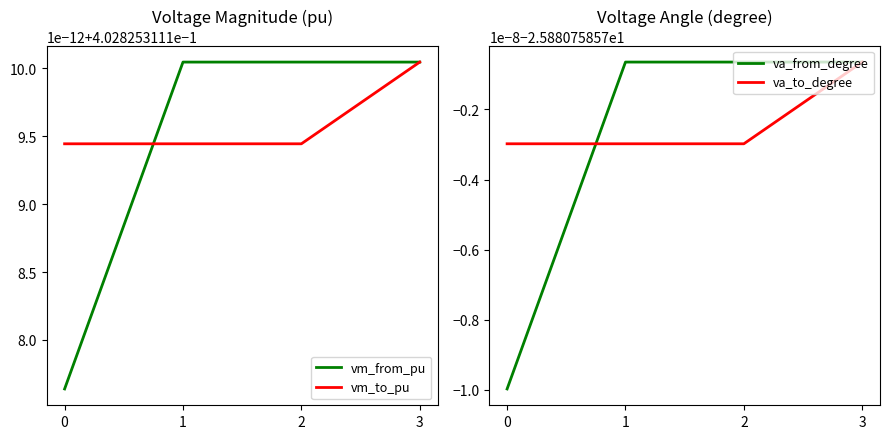

Reading left to right, transcribe all the data shown in this chart.

vm_from_pu: 0=0.4	1=0.4	2=0.4	3=0.4
vm_to_pu: 0=0.4	1=0.4	2=0.4	3=0.4
va_from_degree: 0=-25.9	1=-25.9	2=-25.9	3=-25.9
va_to_degree: 0=-25.9	1=-25.9	2=-25.9	3=-25.9